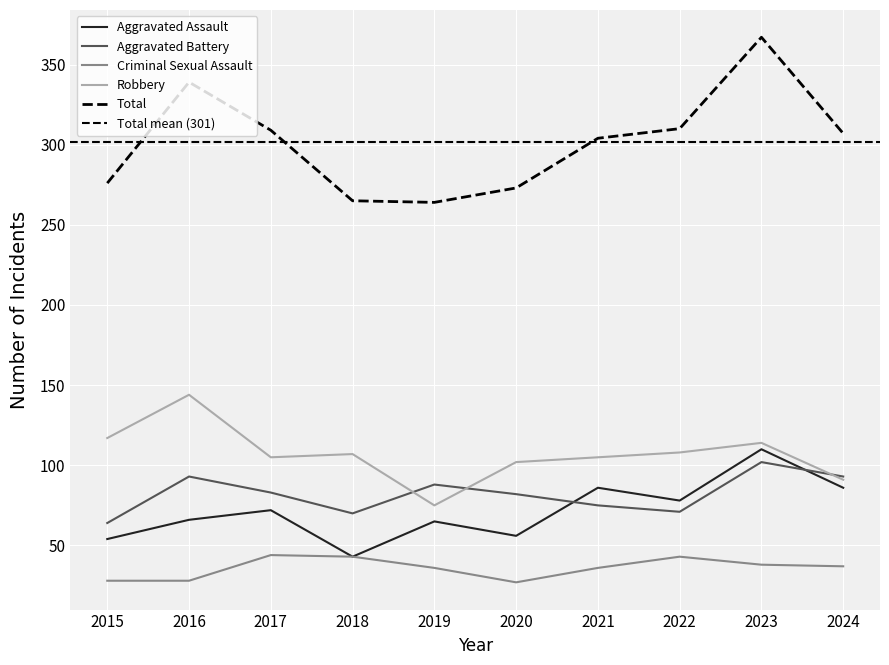

Which series changed the most between 2017 and 2022?

Aggravated Battery